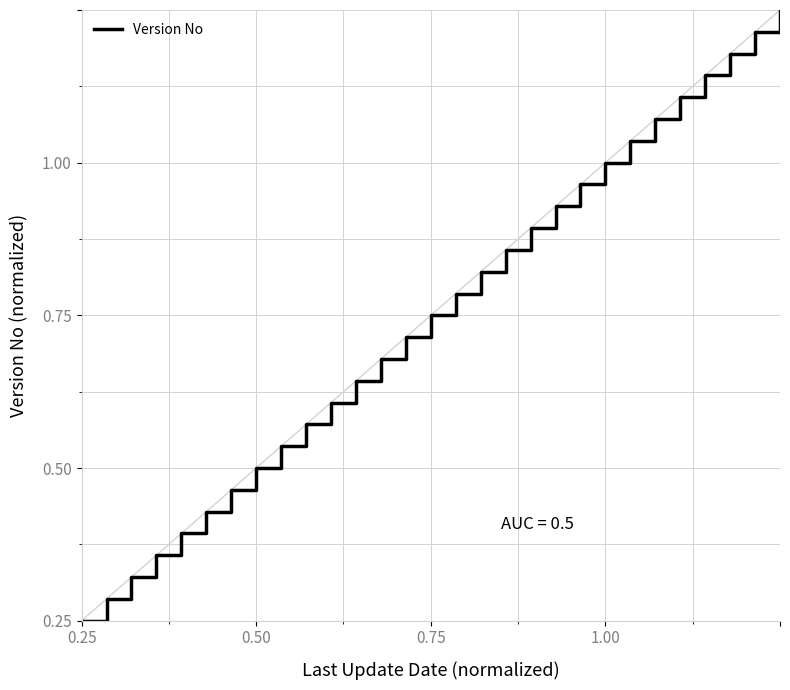

Does the chart have visible grid lines?

Yes